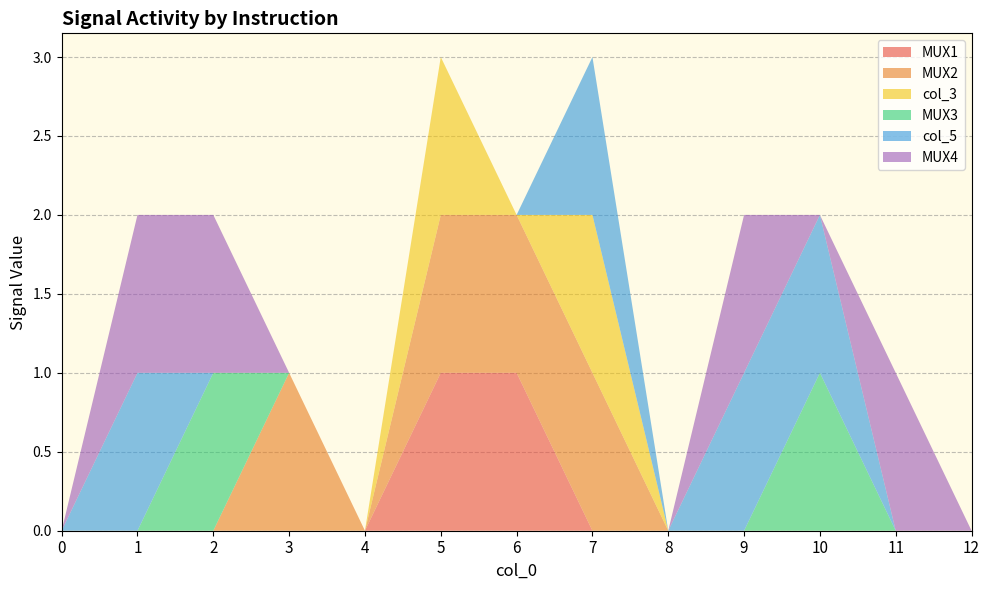

Reading left to right, transcribe all the data shown in this chart.

MUX1: 0	0	0	0	0	1	1	0	0	0	0	0	0
MUX2: 0	0	0	1	0	1	1	1	0	0	0	0	0
col_3: 0	0	0	0	0	1	0	1	0	0	0	0	0
MUX3: 0	0	1	0	0	0	0	0	0	0	1	0	0
col_5: 0	1	0	0	0	0	0	1	0	1	1	0	0
MUX4: 0	1	1	0	0	0	0	0	0	1	0	1	0